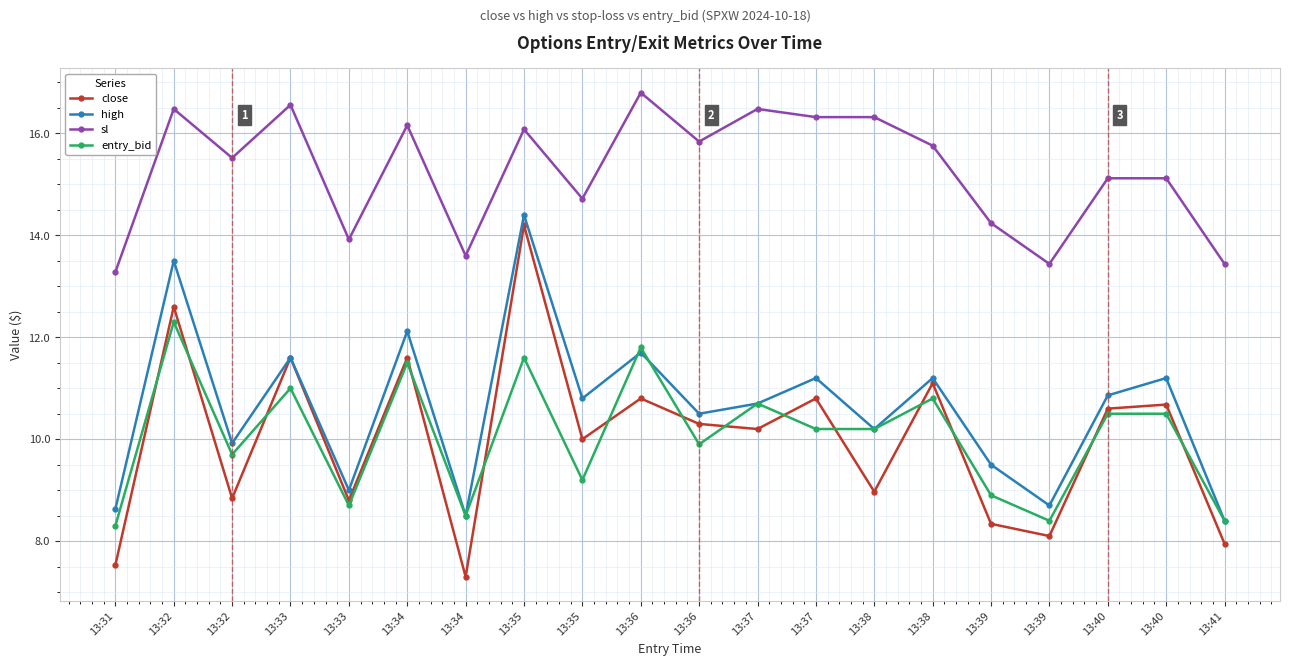

How many values in the entry_bid series are below 10?

9